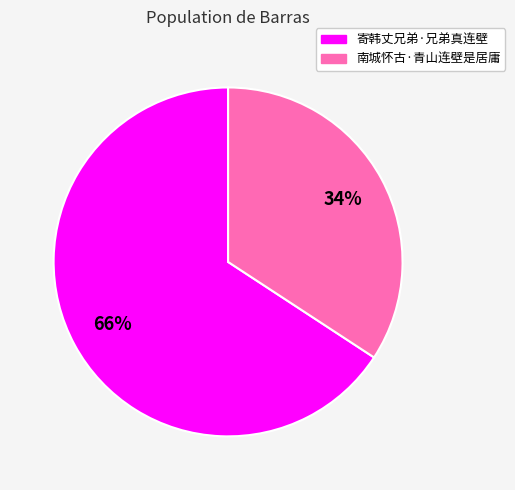

How many slices are in this pie chart?

2